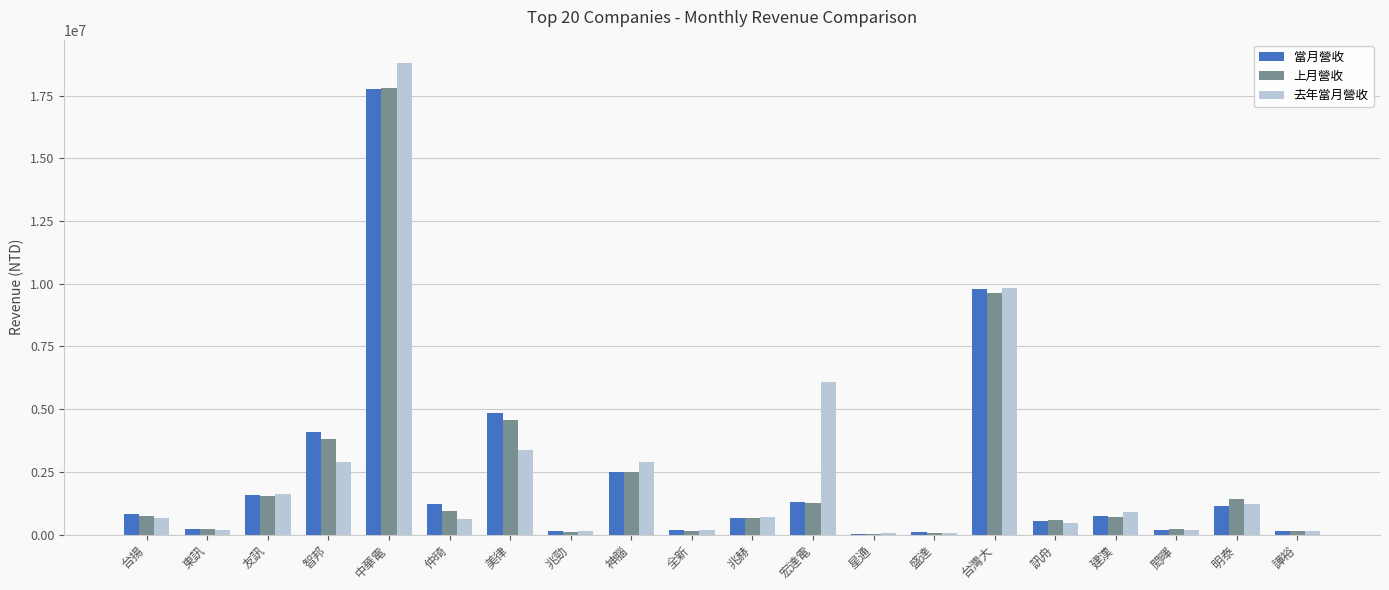

The value of 當月營收 at 星通 is 34465. True or false?

True